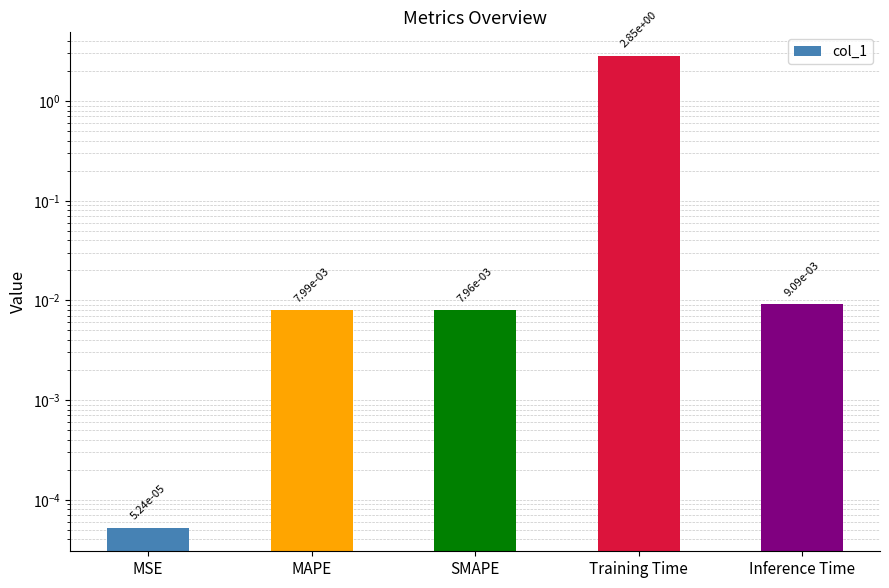

True or false: the data shows 0.0 at MSE.

False